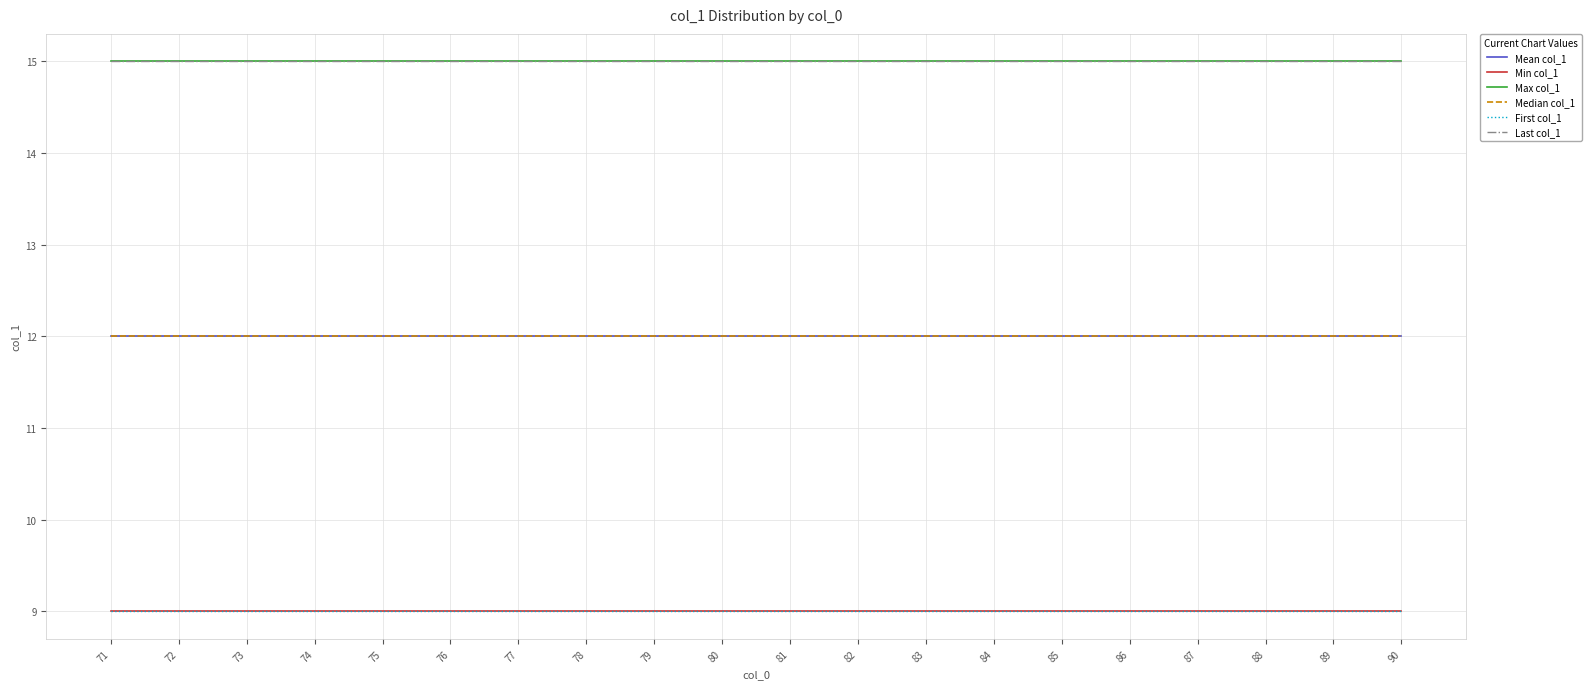

The Last col_1 series shows 7 at 83. True or false?

False